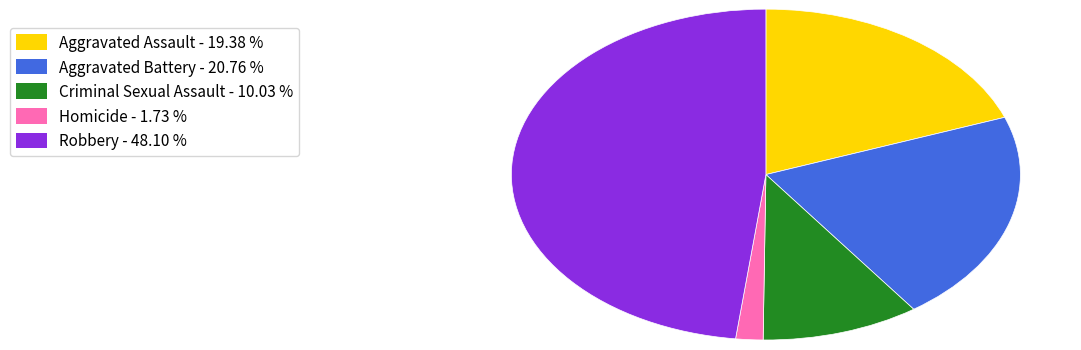

What is the smallest slice in the pie chart?

Homicide